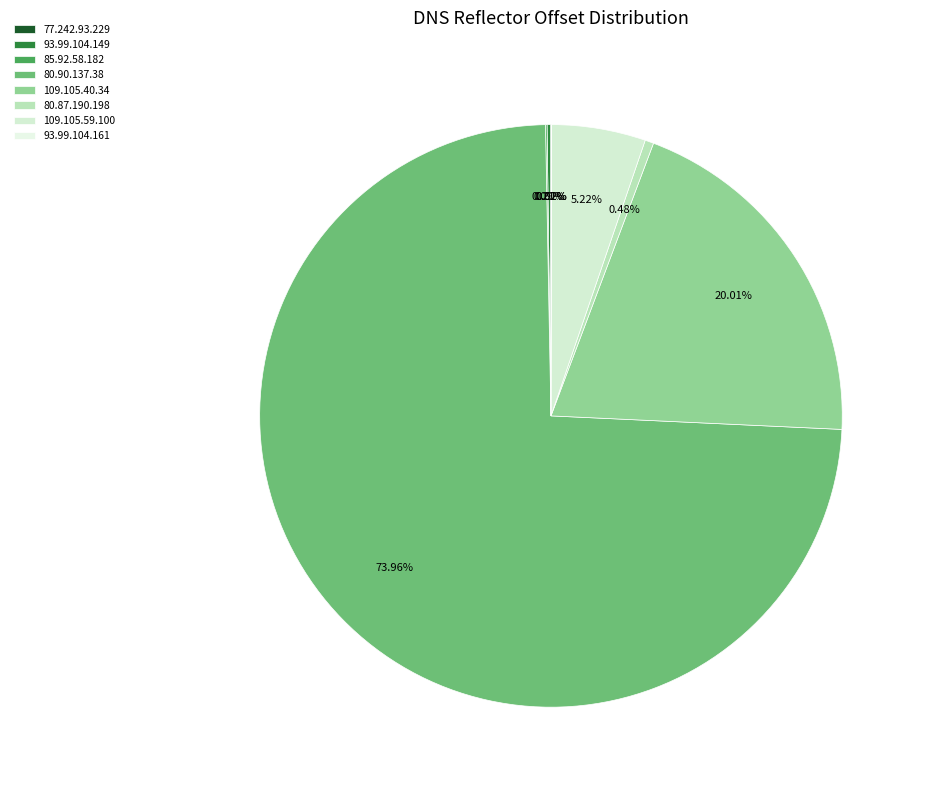

Count the number of slices in the pie.

8